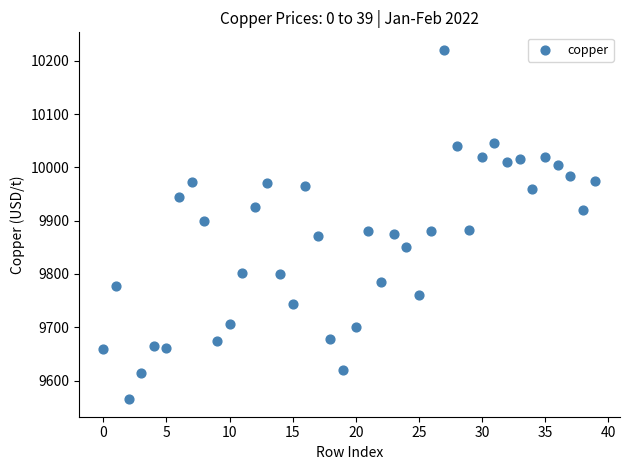

How many data points are displayed?

40